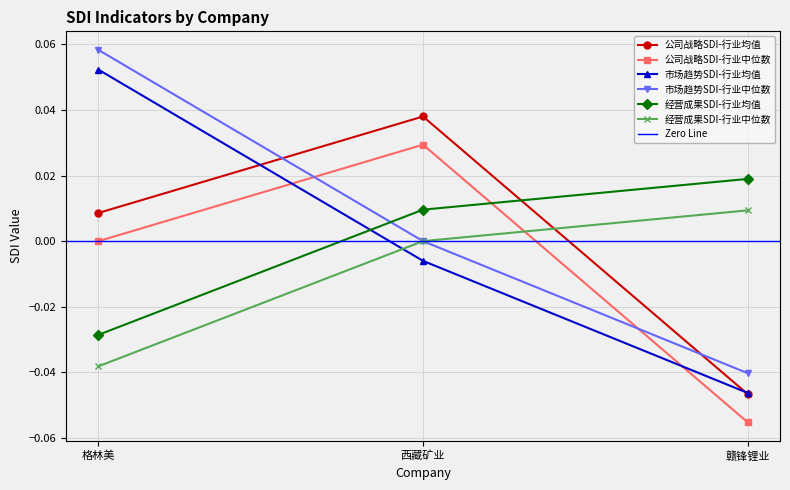

What is the label of the 3rd point from the right?

格林美